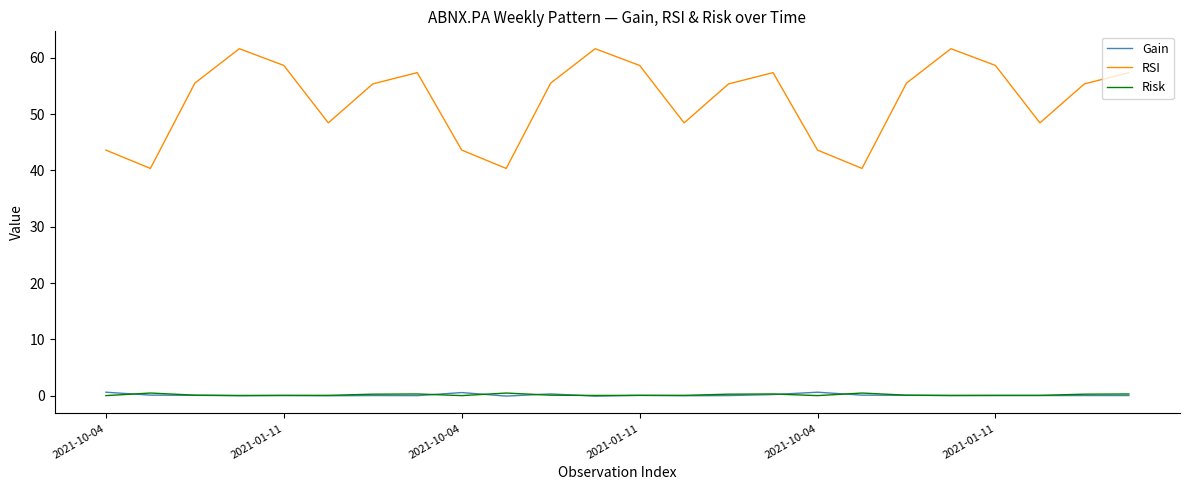

Which series has the largest total across all categories?

RSI